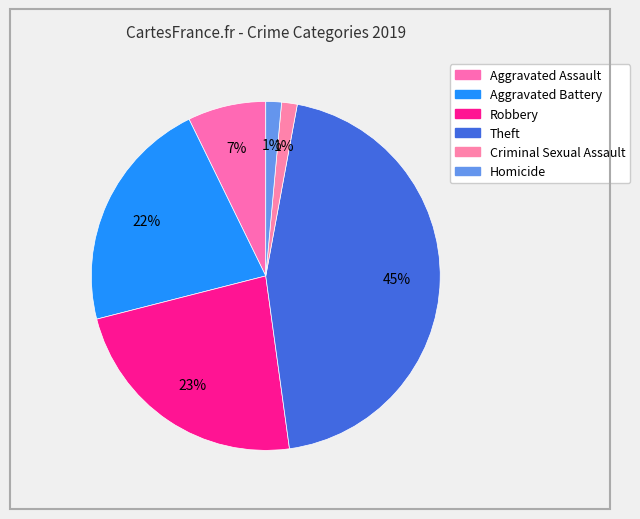

The Aggravated Assault slice represents 7% of the pie. True or false?

True